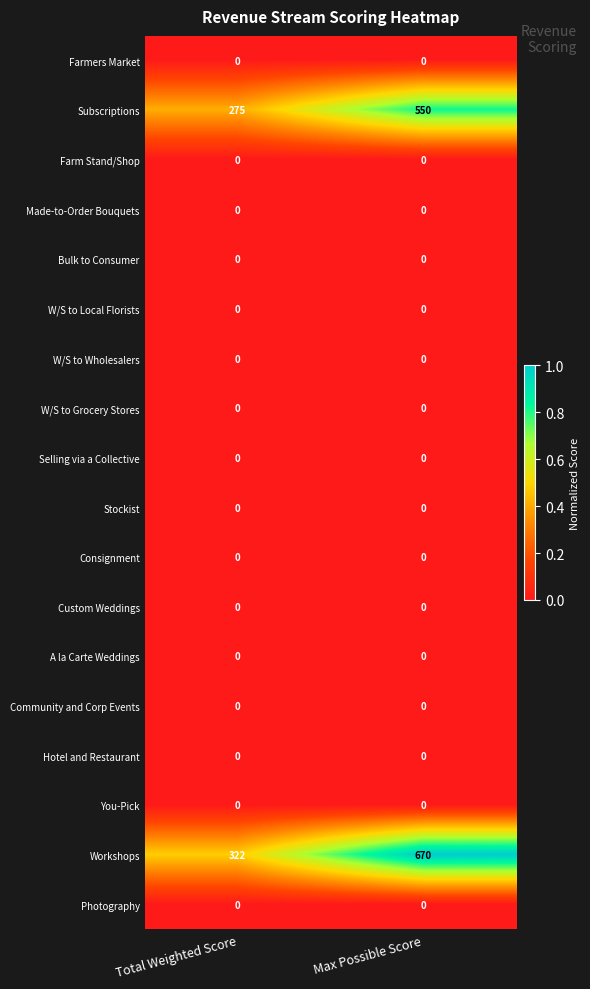

The value of Photography at Total Weighted Score is 0. True or false?

True